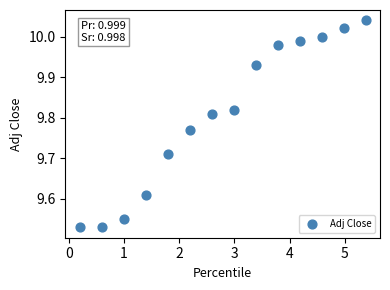

What is the range of X values (max minus min)?

5.2